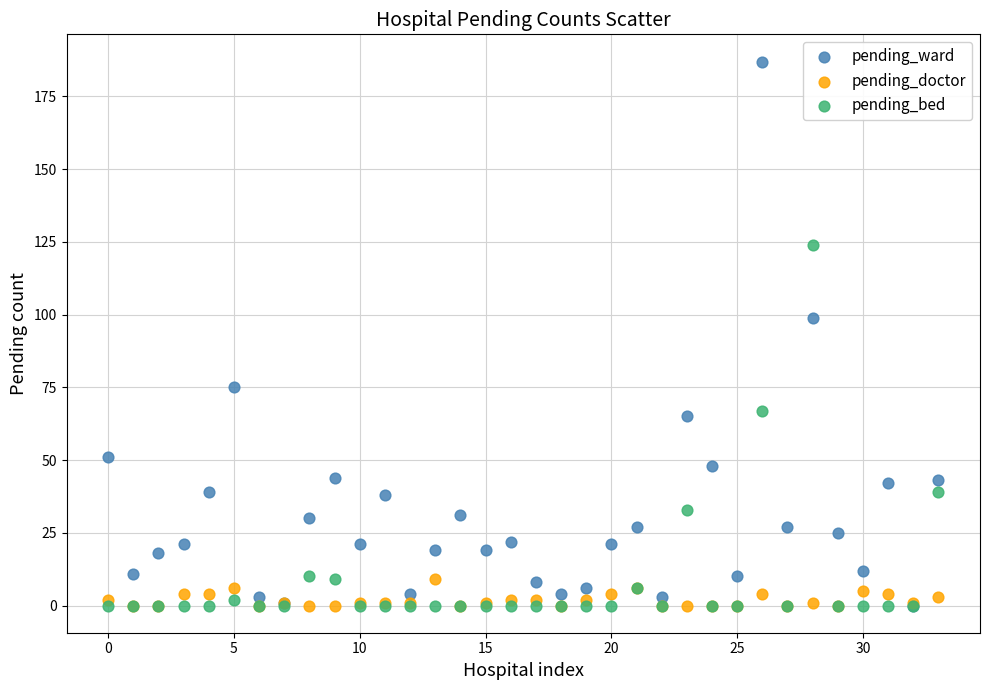

Across all series, what Y value is closest to 93?

99